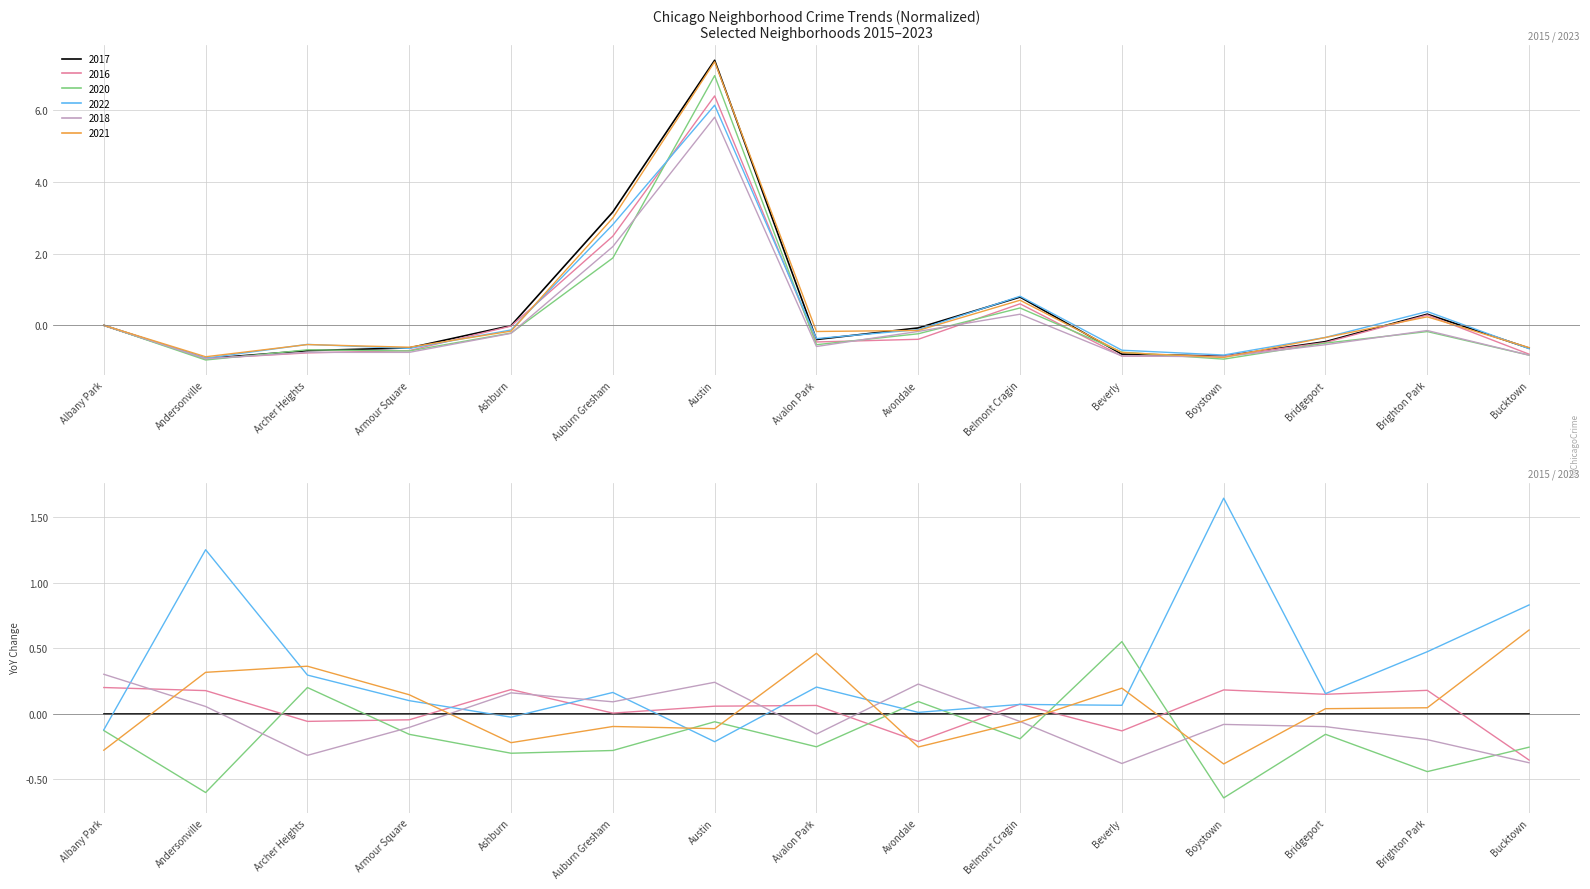

How many intersections are there between 2021 and 2016?

6